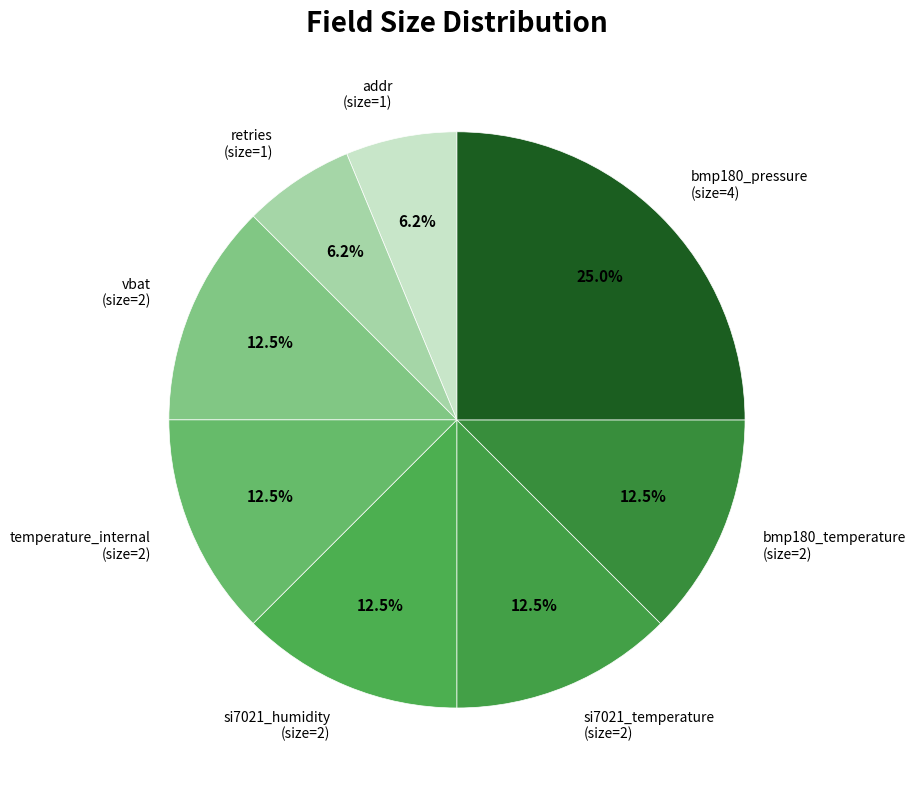

What percentage is NOT represented by bmp180_pressure (size=4)?

75.0%